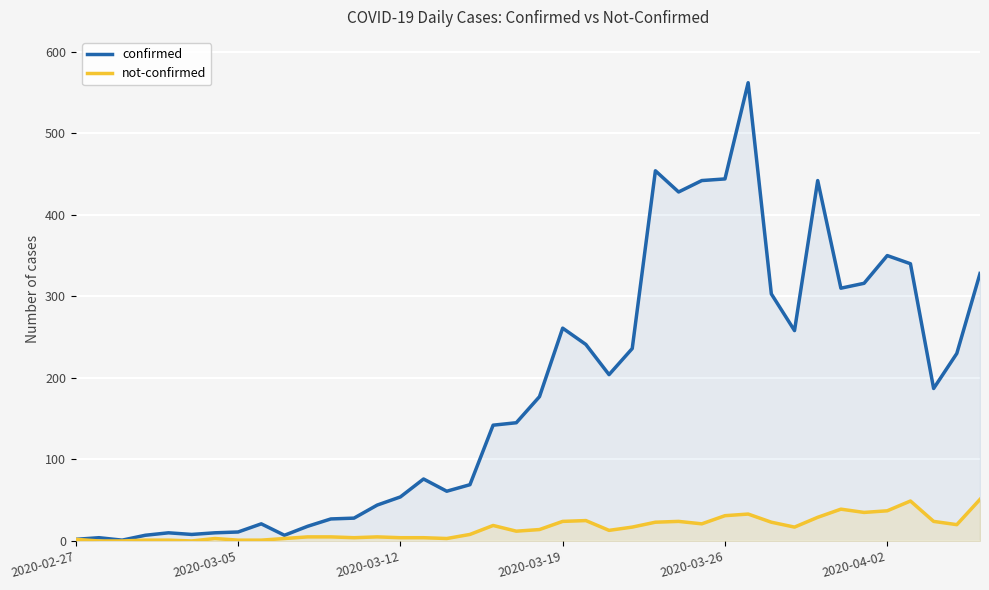

True or false: not-confirmed and confirmed cross at least once.

False